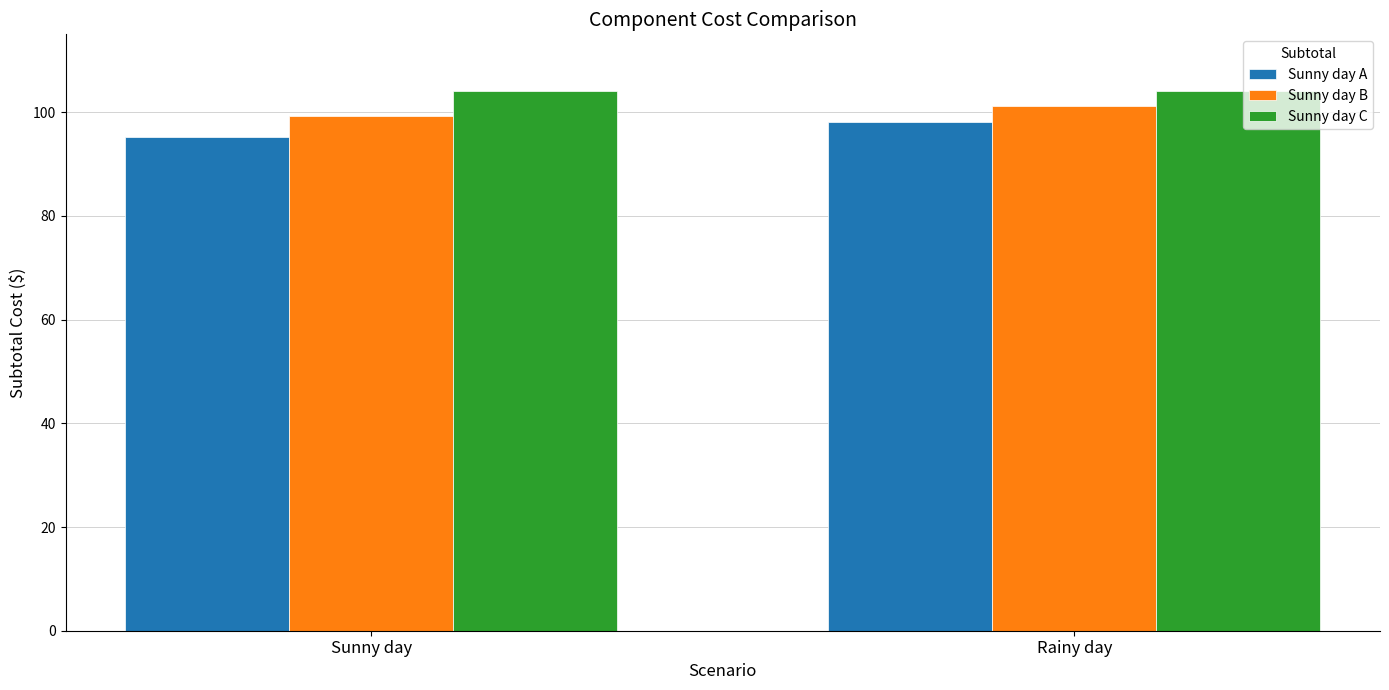

Which series changed the most between Sunny day and Rainy day?

Sunny day A